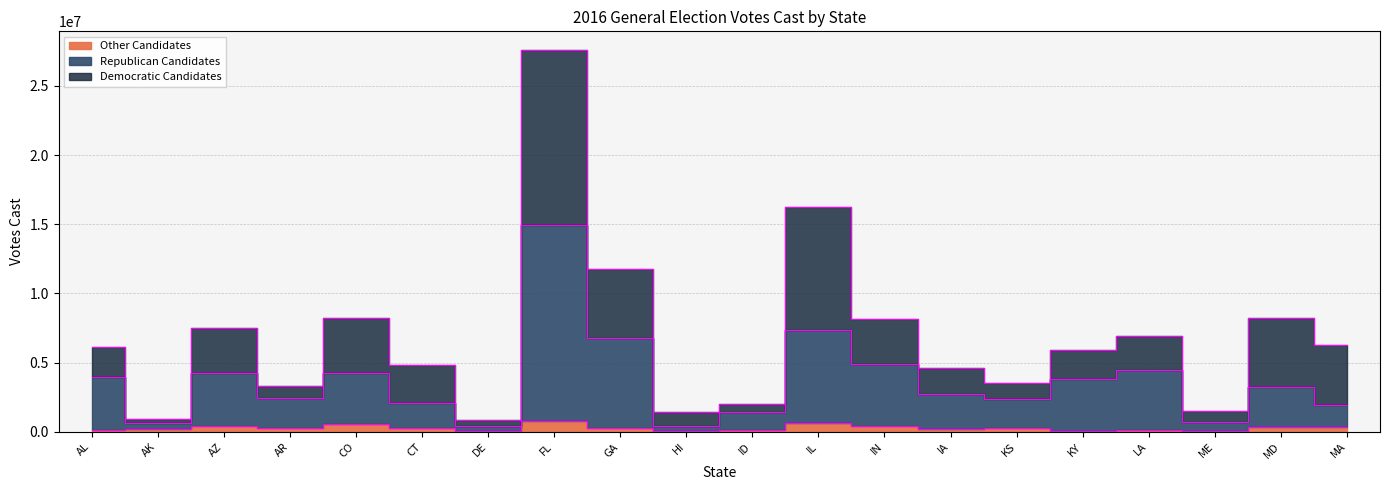

What is the highest value of the Other Candidates series?

760465